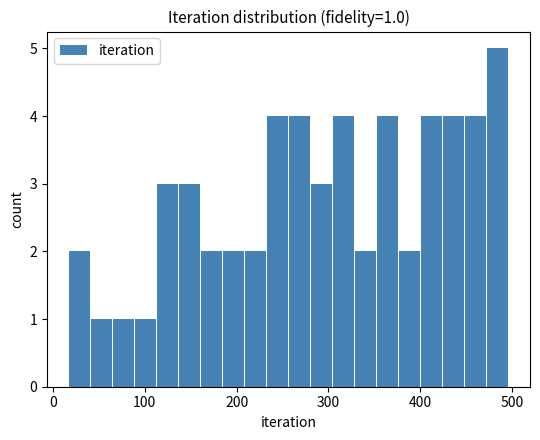

Read against the x-axis, roughly where is the centre of the tallest bar?

480